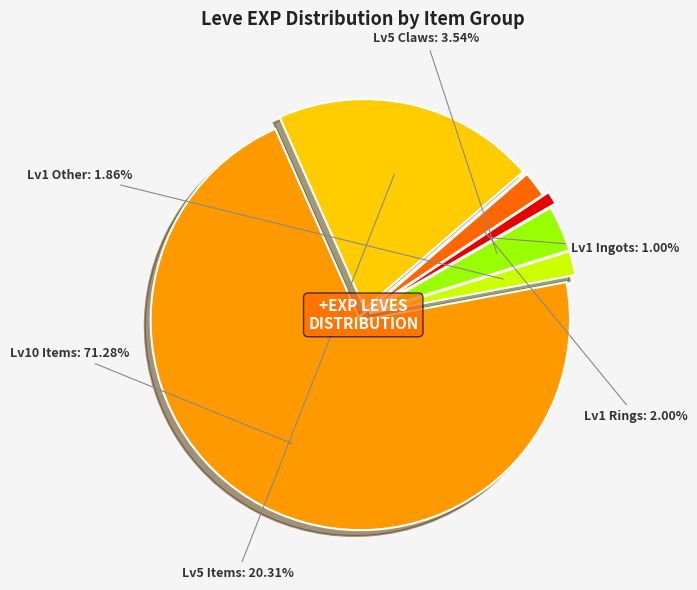

How many segments does this pie chart have?

6